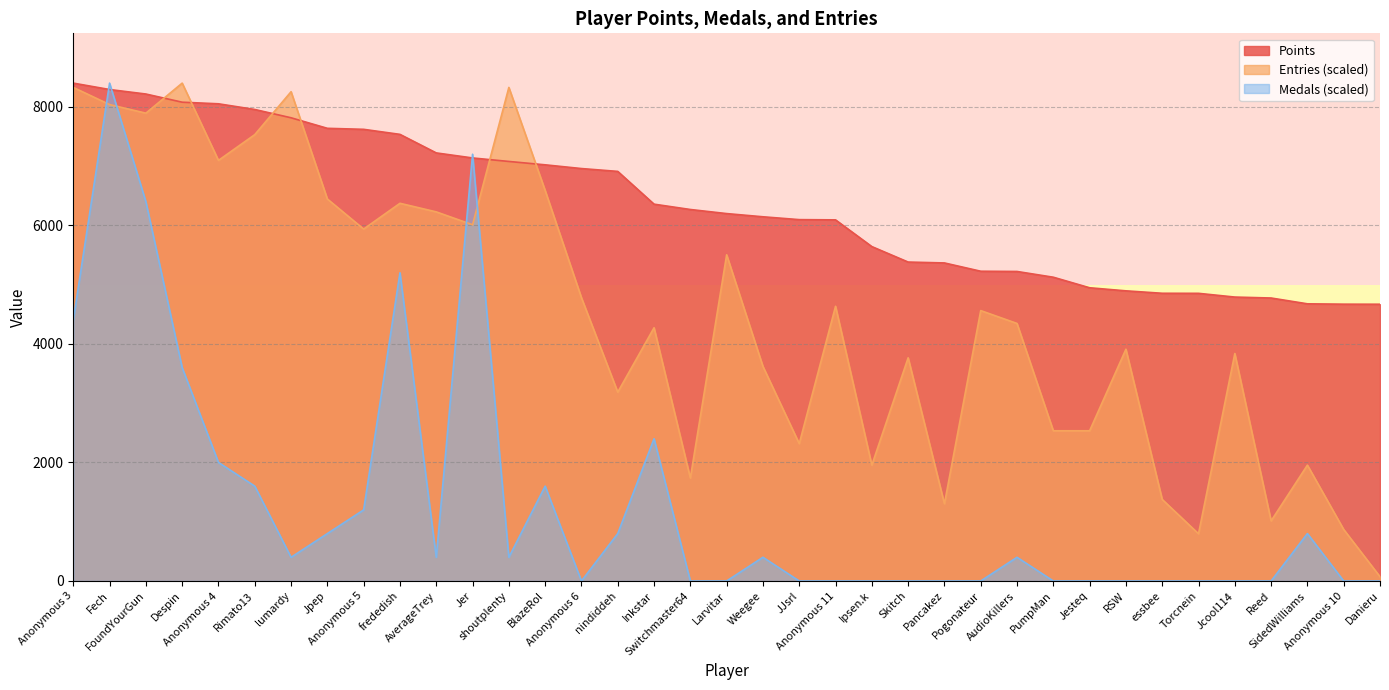

How many categories are shown in the chart?

37